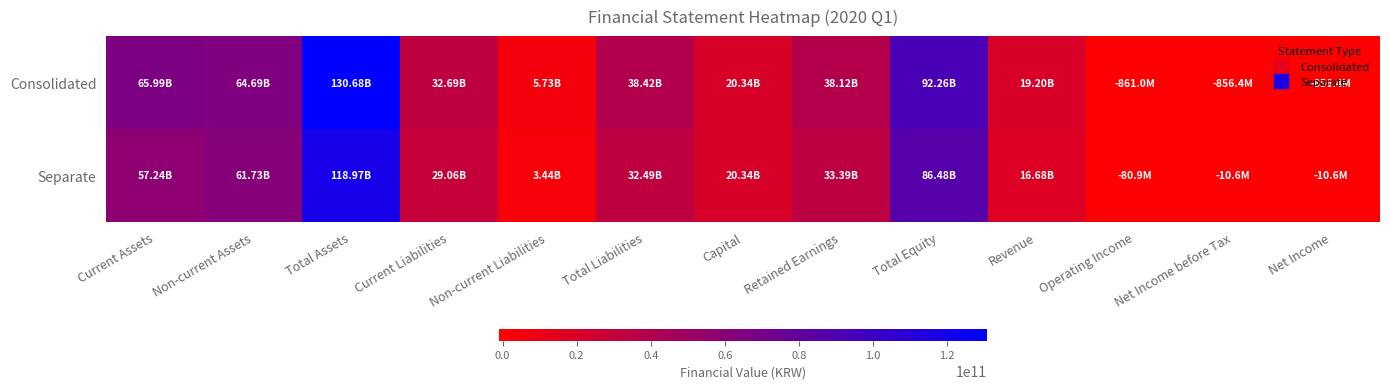

Reading right to left, list all the values displayed in this chart.

Consolidated: Net Income=-856386639	Net Income before Tax=-856386639	Operating Income=-860967647	Revenue=19199673010	Total Equity=92258621069	Retained Earnings=38121234958	Capital=20339507500	Total Liabilities=38422707024	Non-current Liabilities=5731315455	Current Liabilities=32691391569	Total Assets=130681328093	Non-current Assets=64687424248	Current Assets=65993903845
Separate: Net Income=-10625714	Net Income before Tax=-10625714	Operating Income=-80948723	Revenue=16675120719	Total Equity=86479076869	Retained Earnings=33389679343	Capital=20339507500	Total Liabilities=32491814337	Non-current Liabilities=3436422907	Current Liabilities=29055391430	Total Assets=118970891206	Non-current Assets=61727503955	Current Assets=57243387251